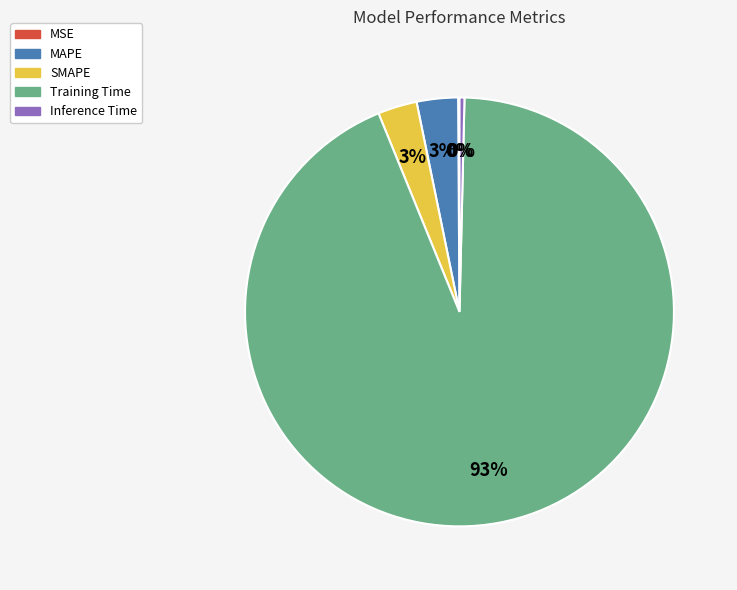

Is it true that Inference Time is 0% of the pie?

True